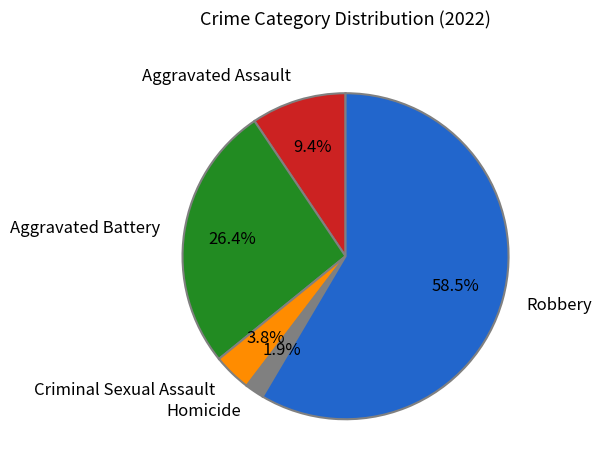

The Robbery slice represents 69% of the pie. True or false?

False